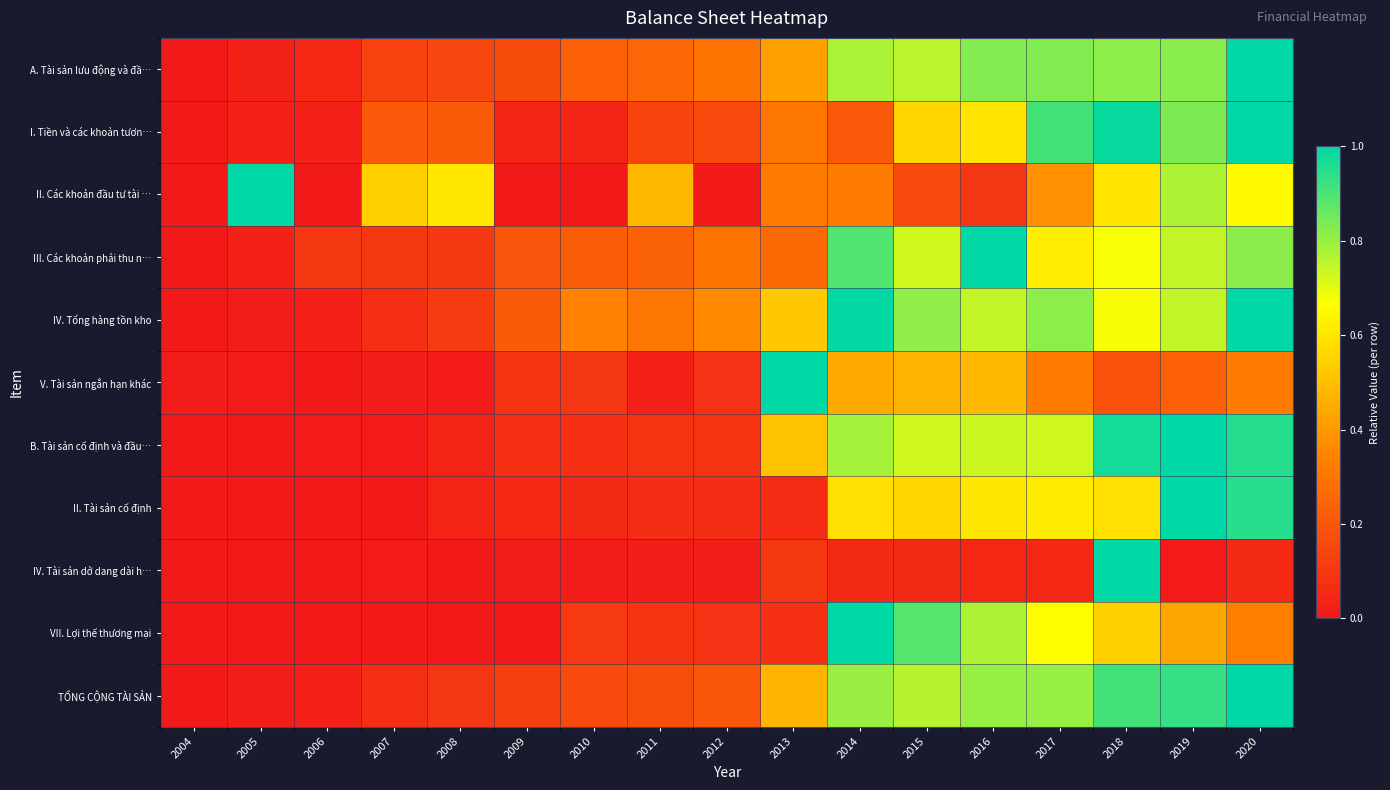

Count the number of categories in the chart.

17